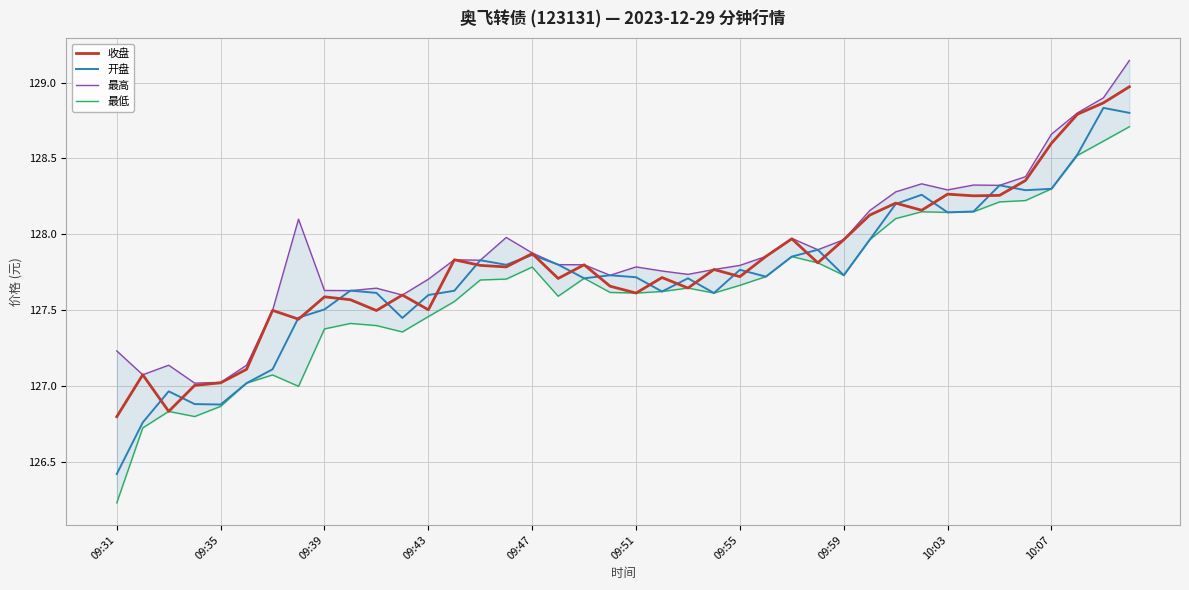

Is this an area chart (filled region under the line)?

No